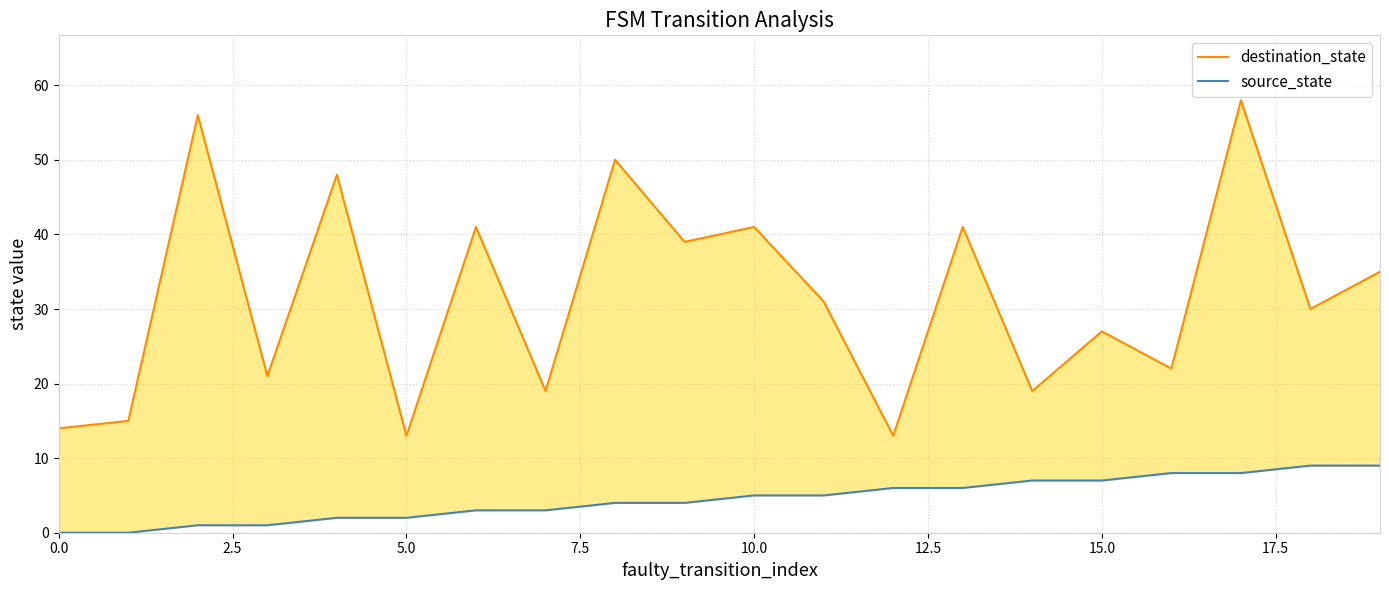

True or false: source_state and destination_state cross at least once.

False